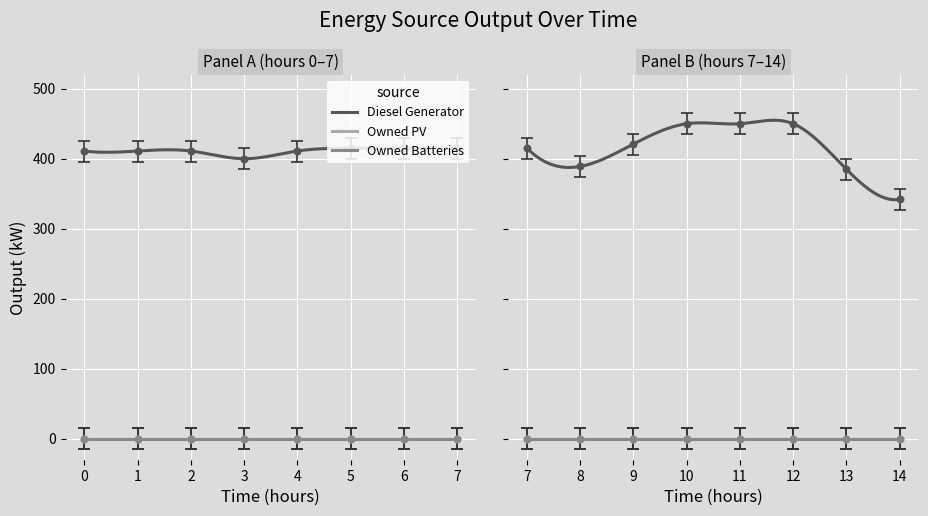

What is the total value across all series at 4?

411